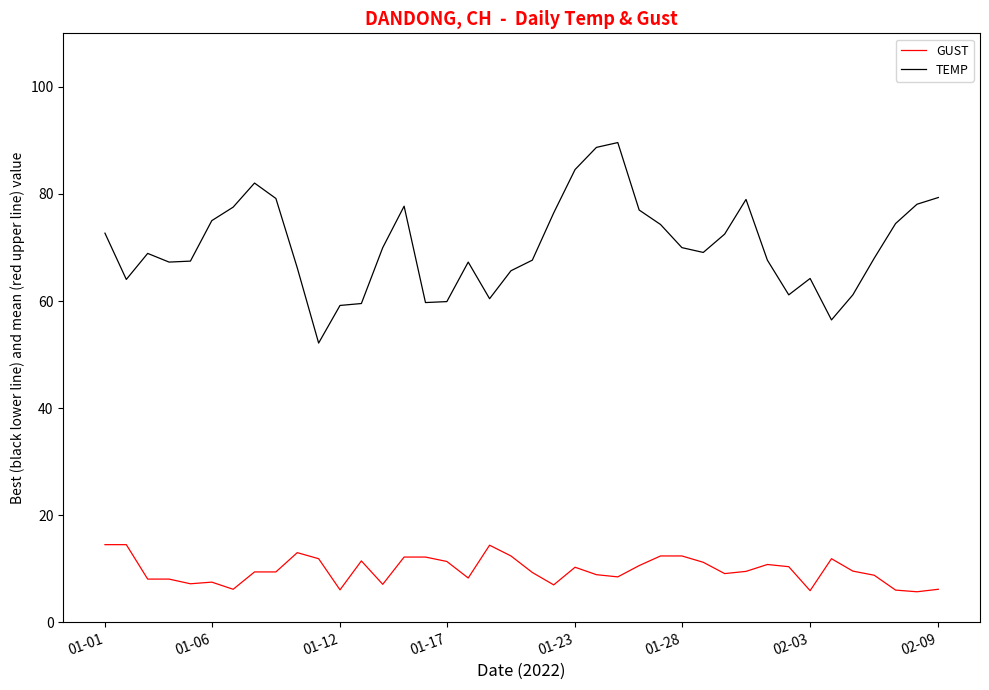

Which series has the largest total across all categories?

TEMP